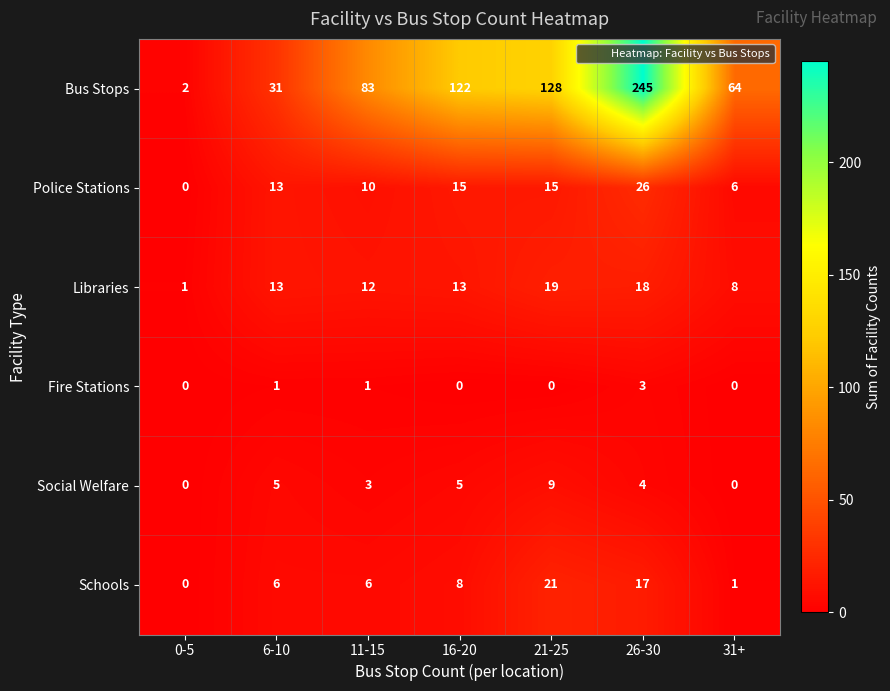

What is the approximate value of Fire Stations at 26-30?

3